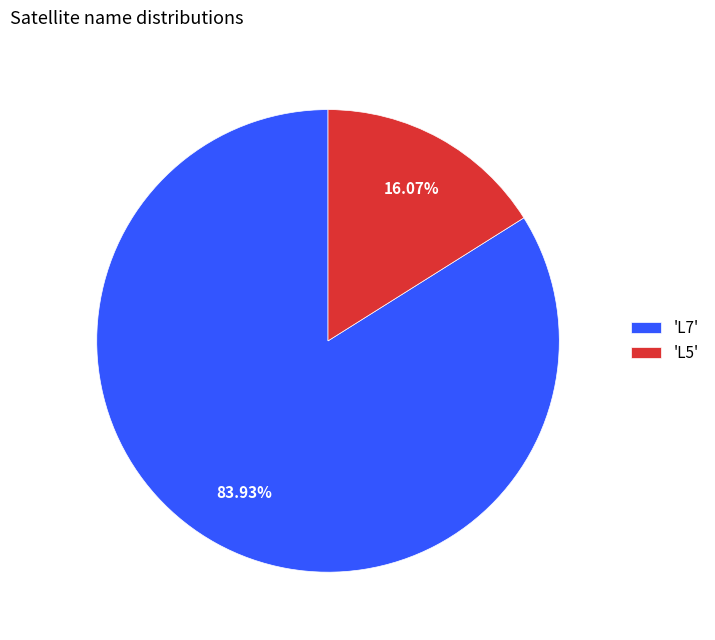

Rank the categories by value from highest to lowest.

'L7', 'L5'